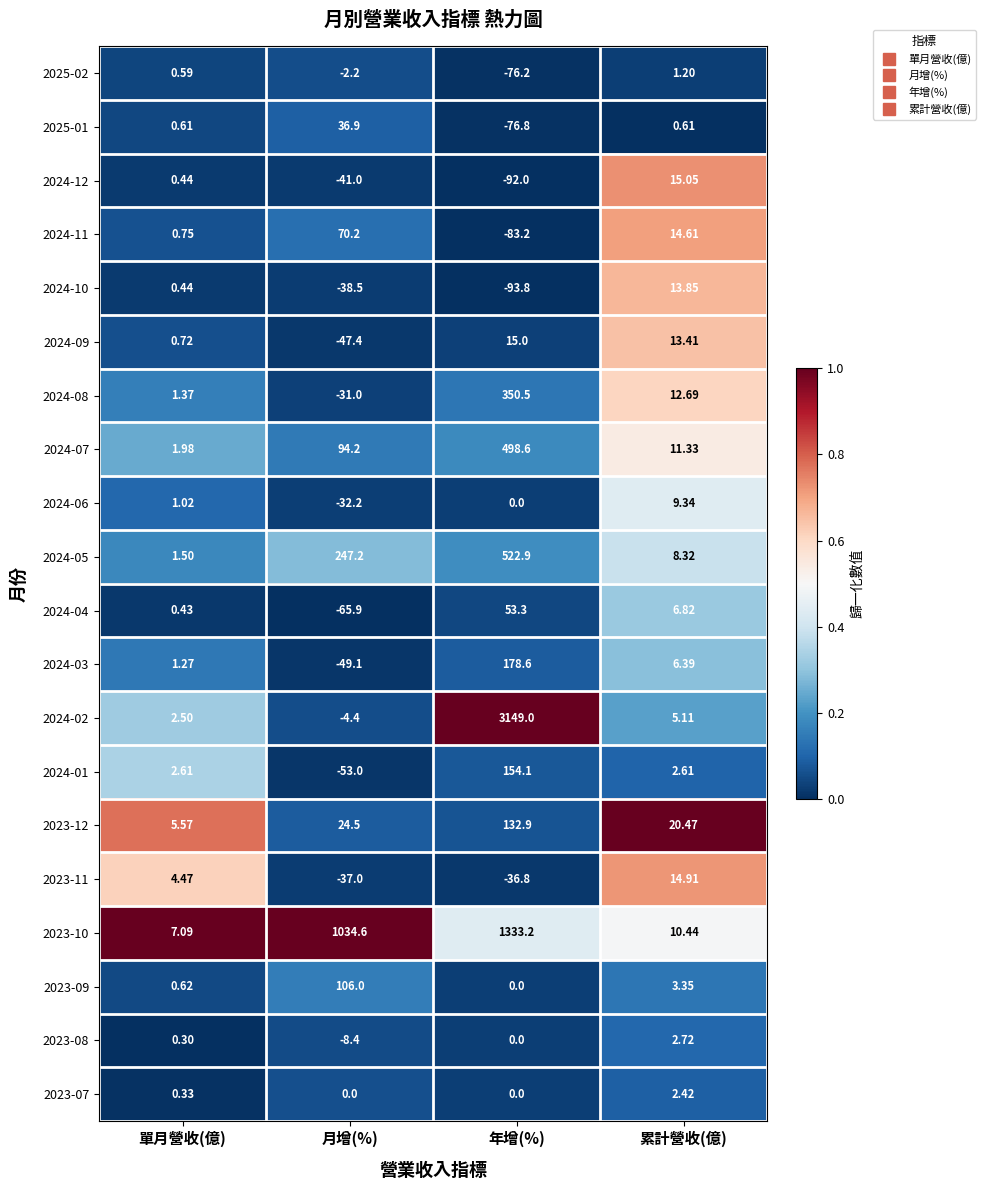

Is the value of 2023-12 at 單月營收(億) greater than the value of 2024-11 at 月增(%)?

No